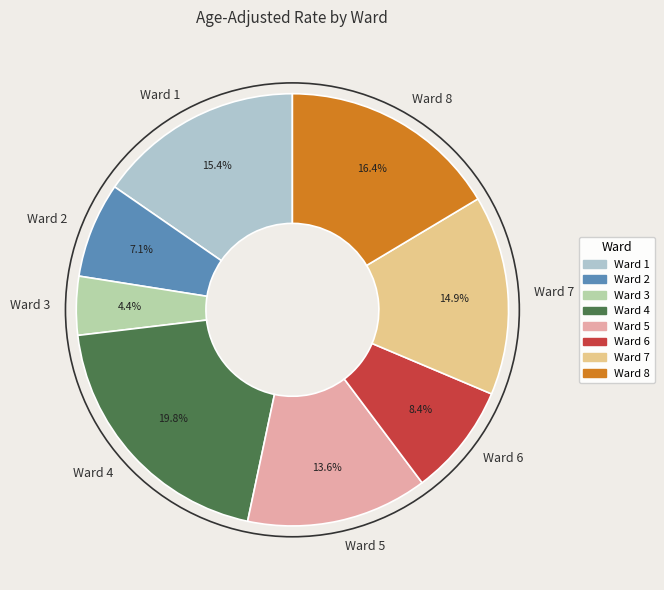

What is the smallest slice in the pie chart?

Ward 3